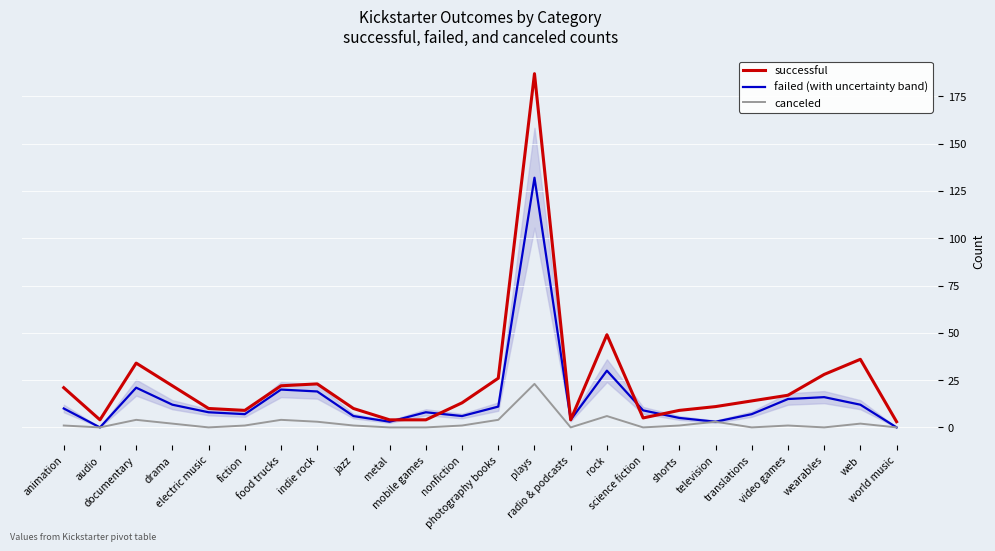

What is the greatest value displayed?

187